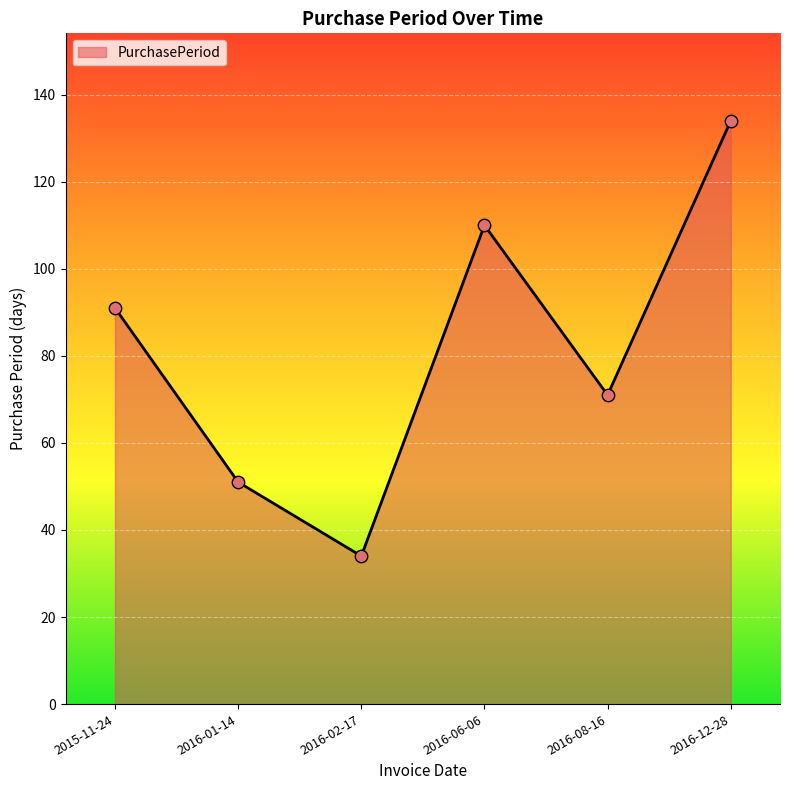

Between 2016-08-16 and 2016-12-28, which is larger?

2016-12-28